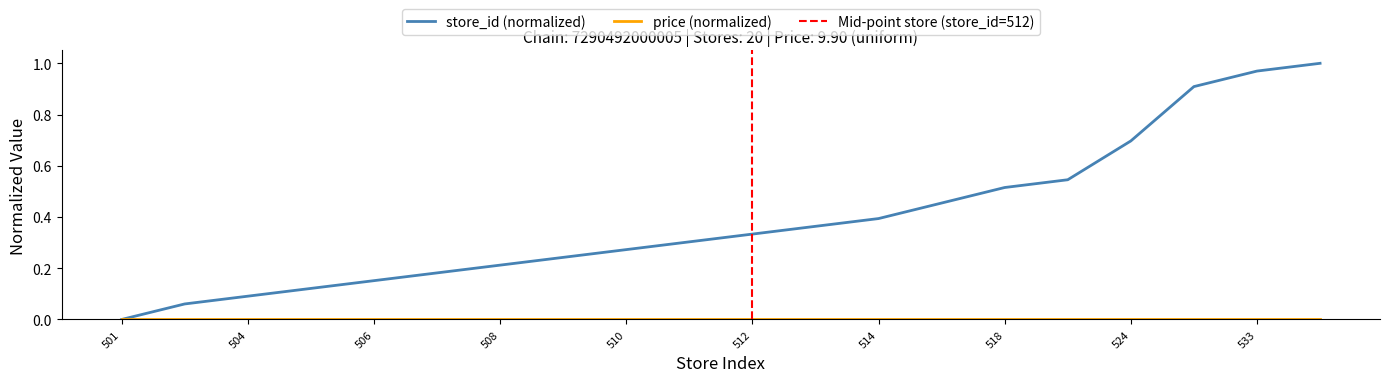

Reading left to right, what are all the values shown in this chart?

0.0	0.1	0.1	0.1	0.2	0.2	0.2	0.2	0.3	0.3	0.3	0.4	0.4	0.5	0.5	0.5	0.7	0.9	1.0	1.0